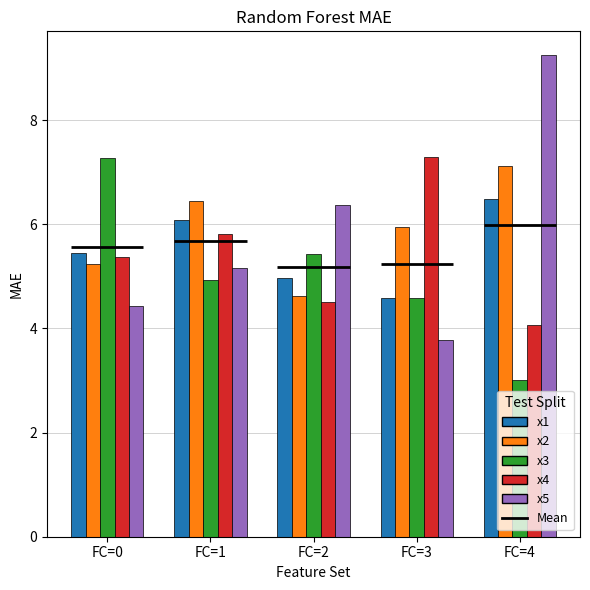

Where does the x4 series first go above 5?

FC=0